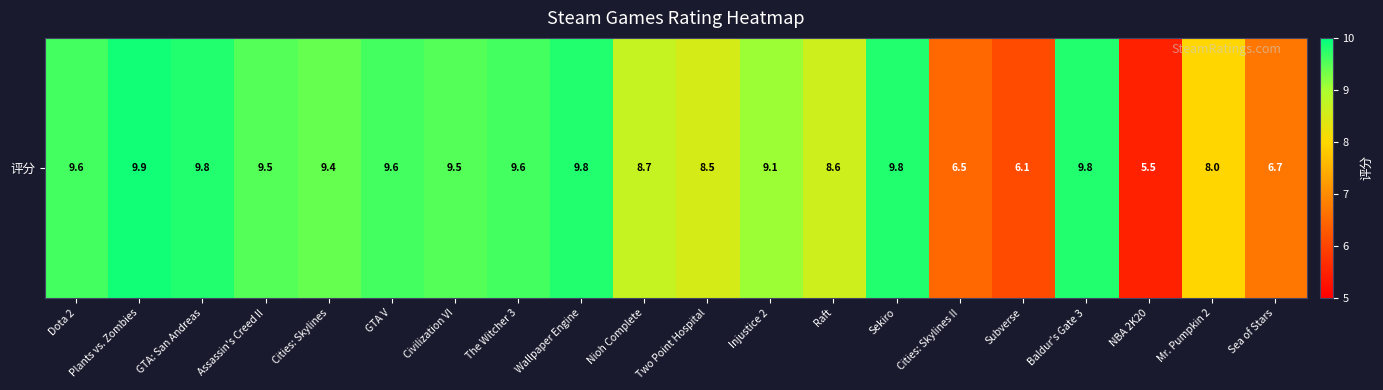

What is the difference between the values at Nioh Complete and Civilization VI?

0.8